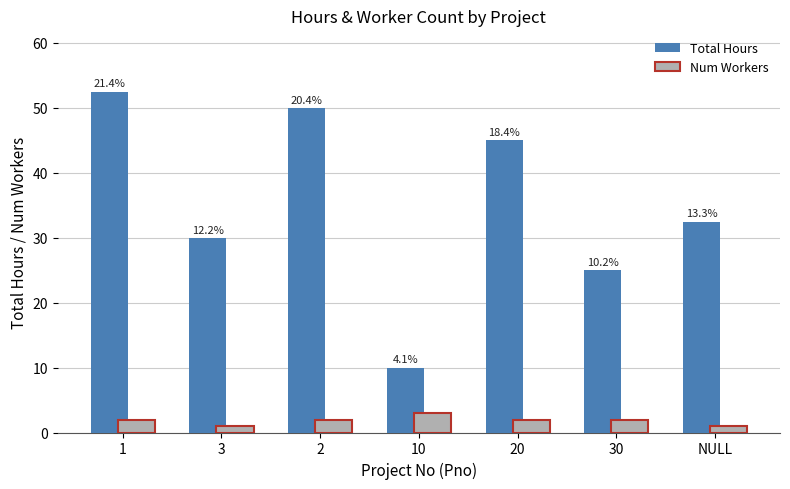

At which category is the sum across all series the highest?

1